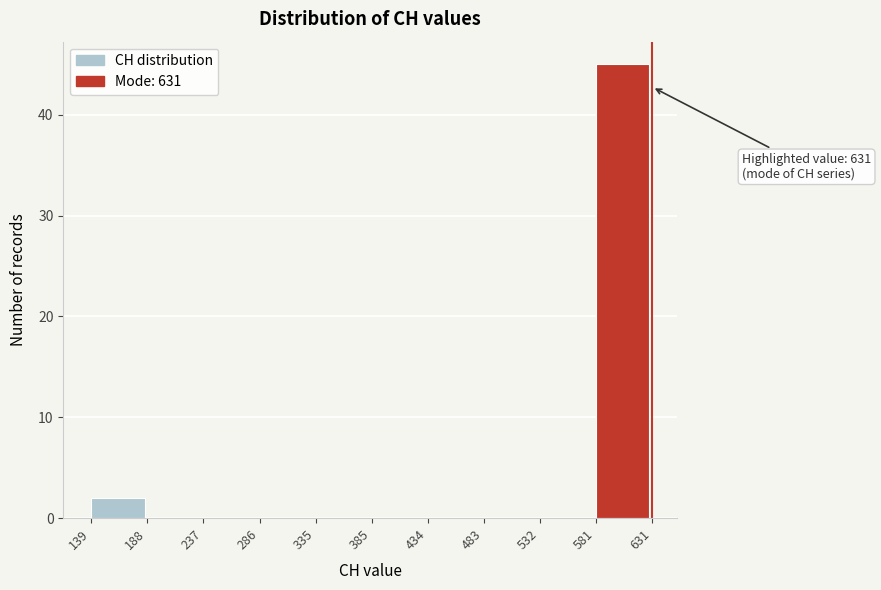

Over which range of the x-axis is the bar tallest?

581 to 631